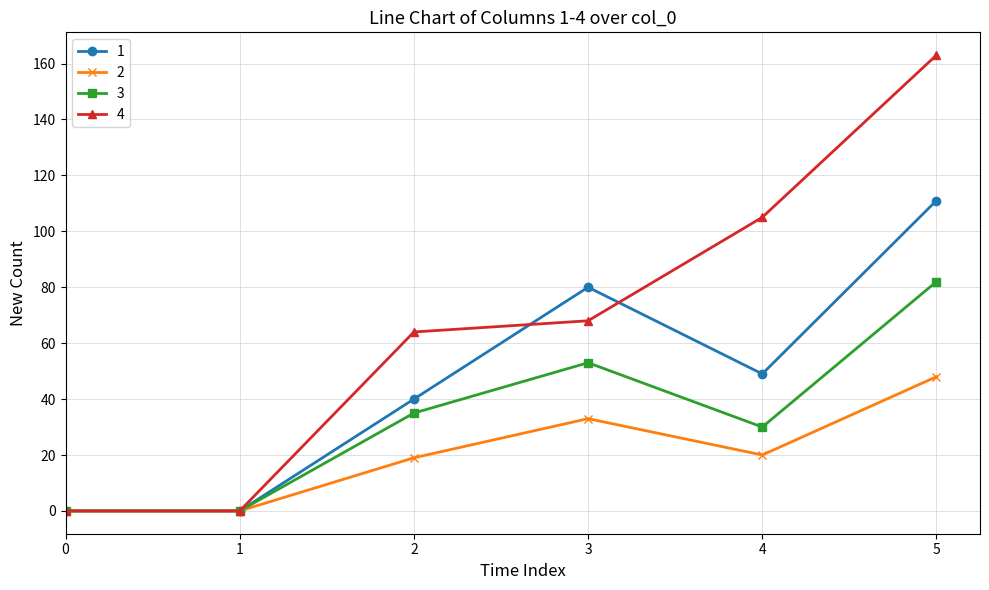

How many data points in 2 are less than 20?

3